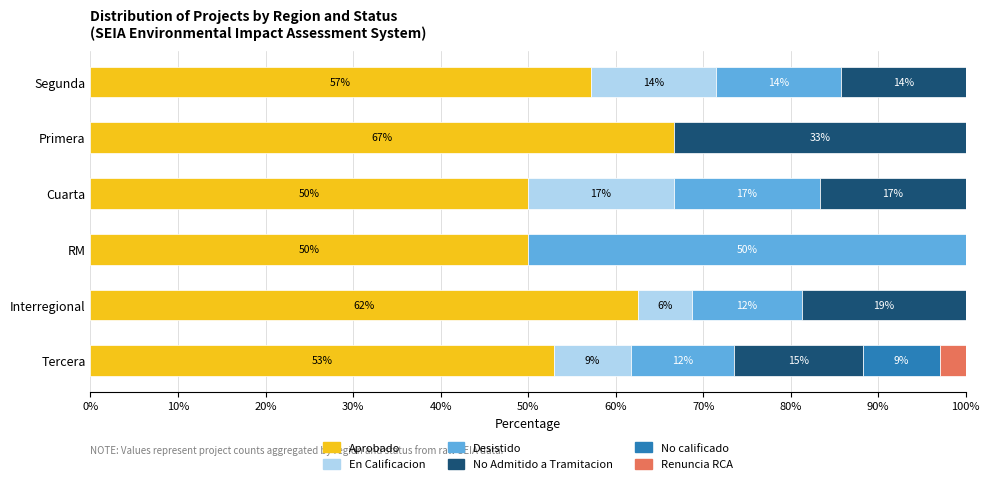

What is the sum of all No Admitido a Tramitacion values?

97.7